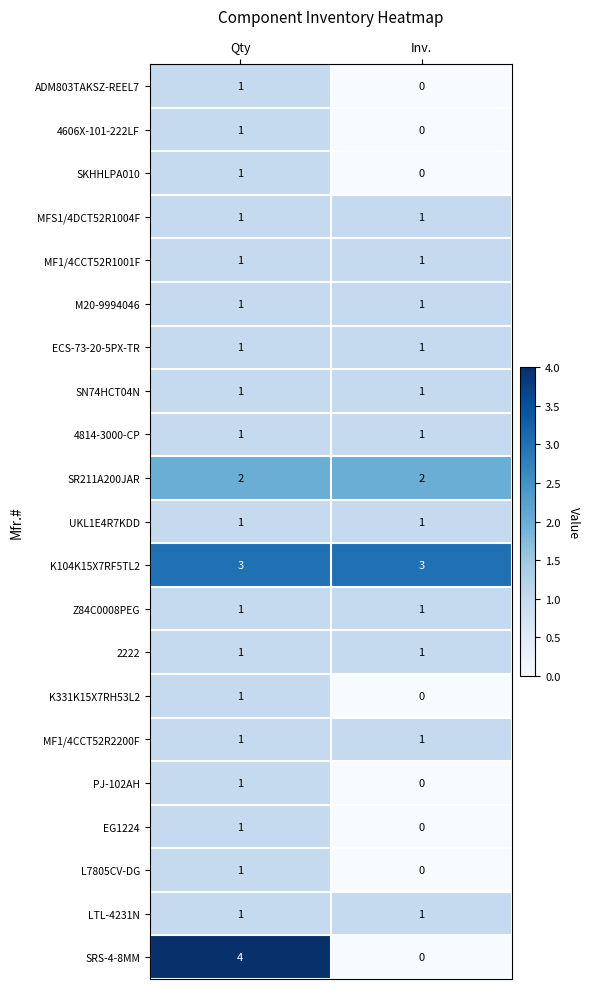

Which series has the largest range (max minus min)?

SRS-4-8MM